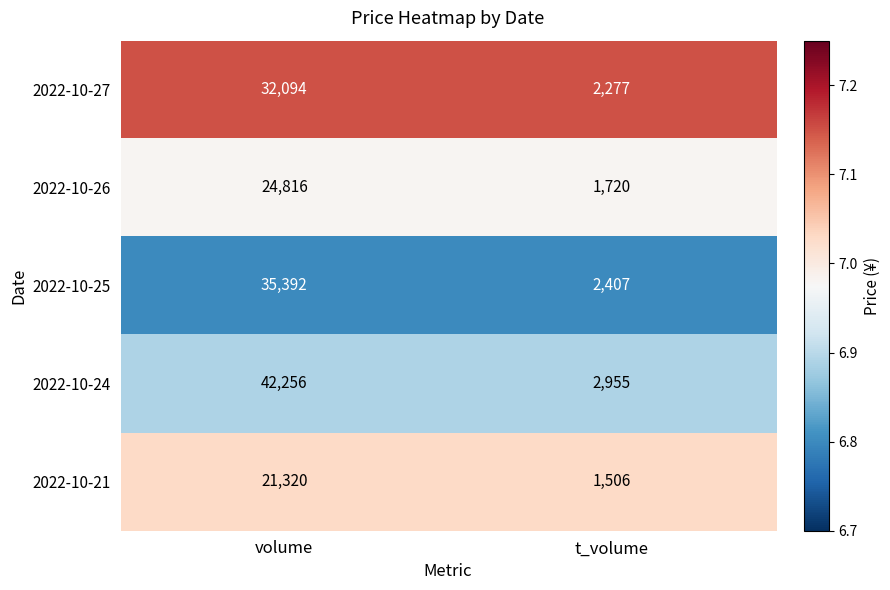

Which series has the largest total across all categories?

2022-10-24